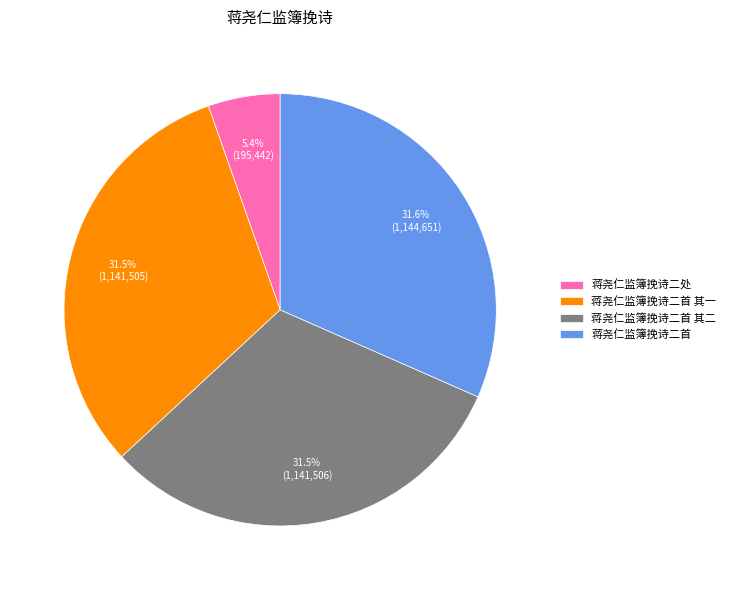

Combined, what portion of the pie is 蒋尧仁监簿挽诗二处 and 蒋尧仁监簿挽诗二首 其一?

36.9%